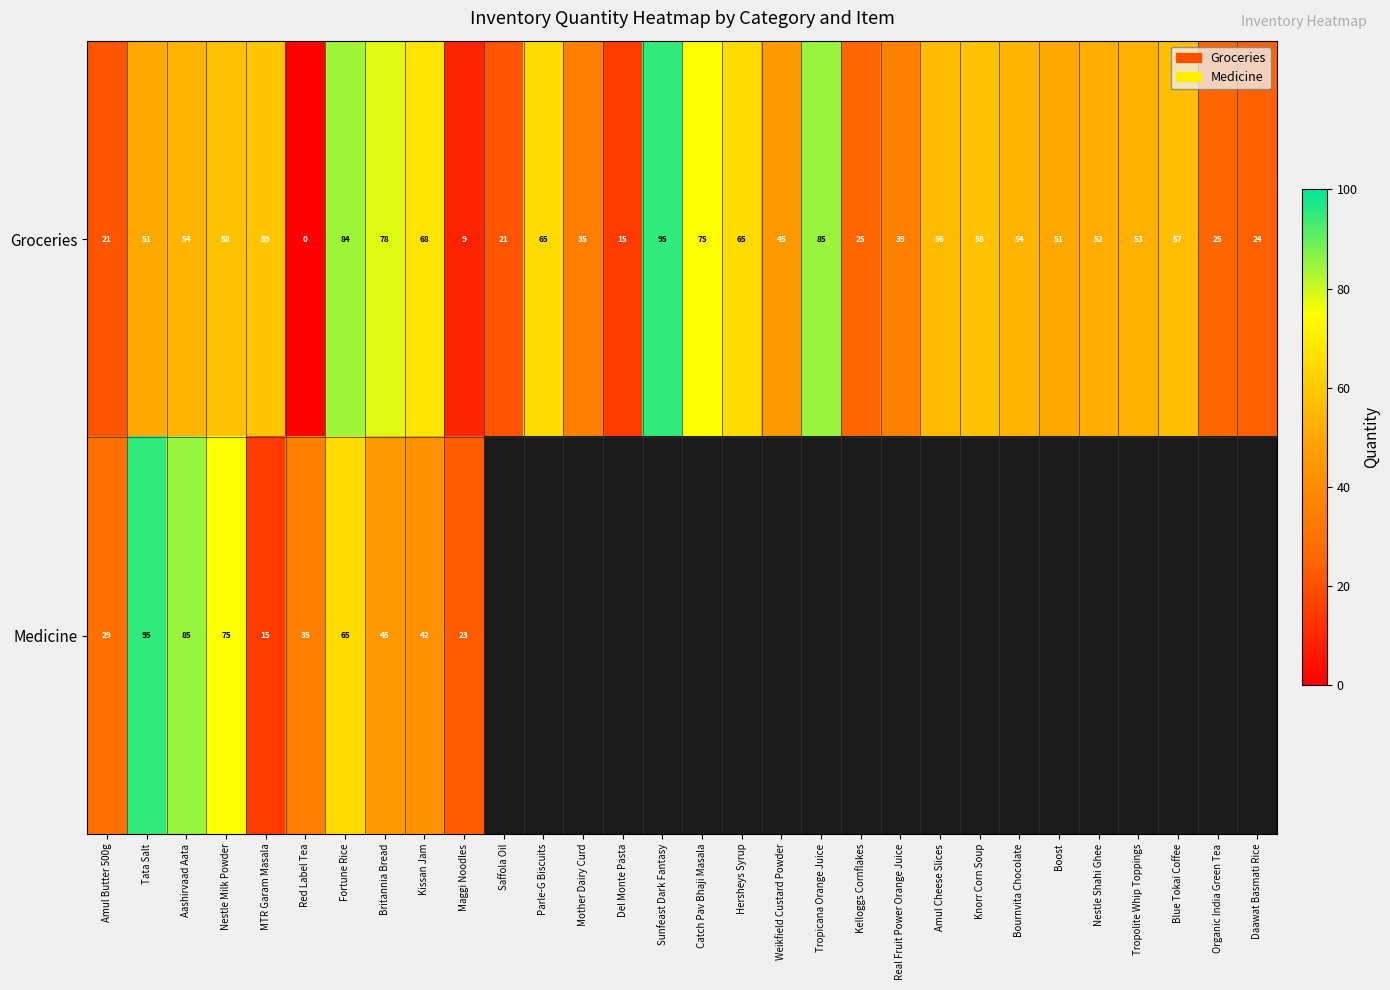

What is the difference between the Groceries values at Boost and Hersheys Syrup?

14